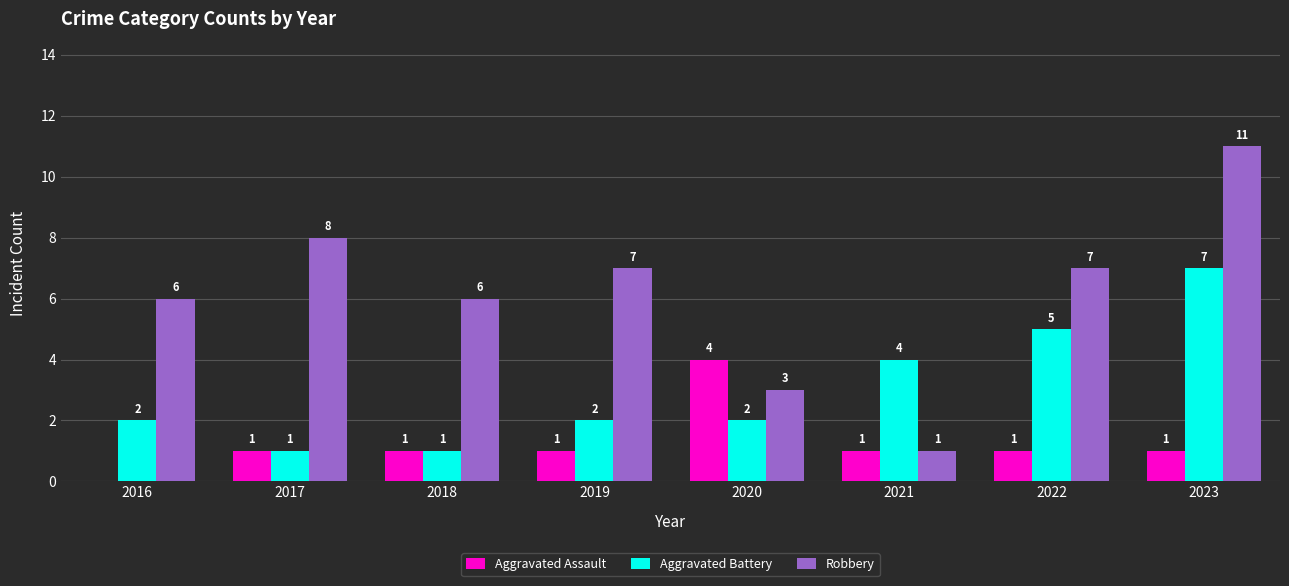

What is the maximum value for Aggravated Assault?

4